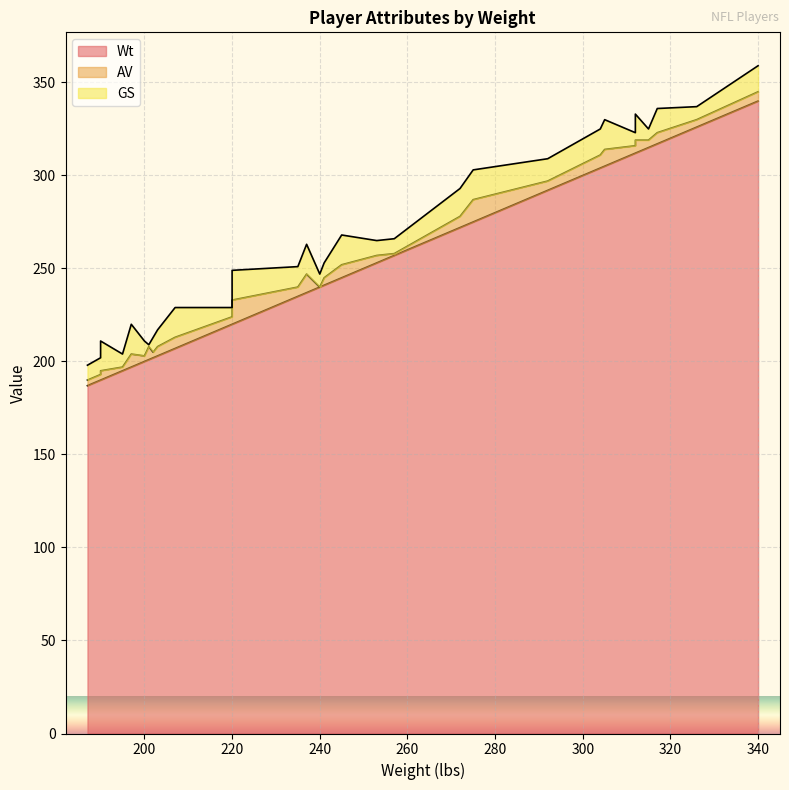

What is the difference between the maximum and minimum values in the AV series?

13